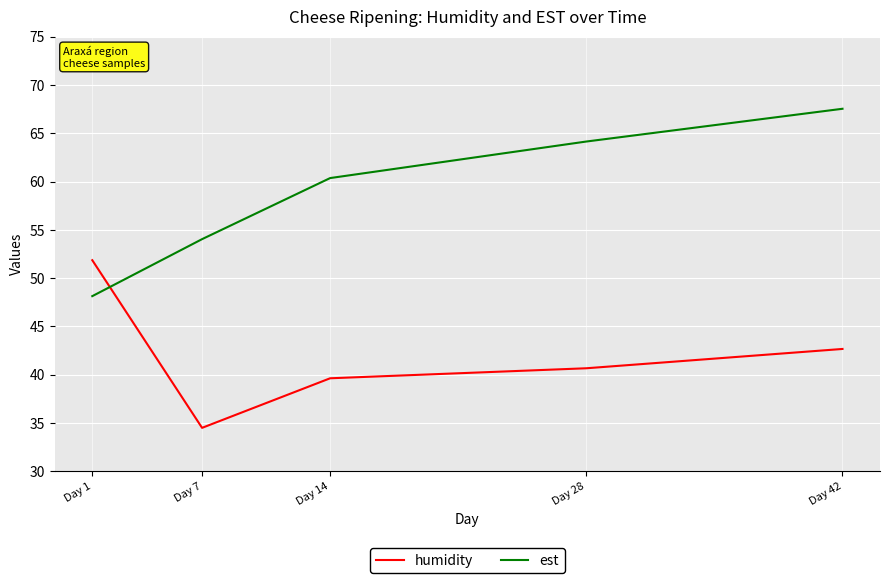

At which label does est reach its peak?

Day 42